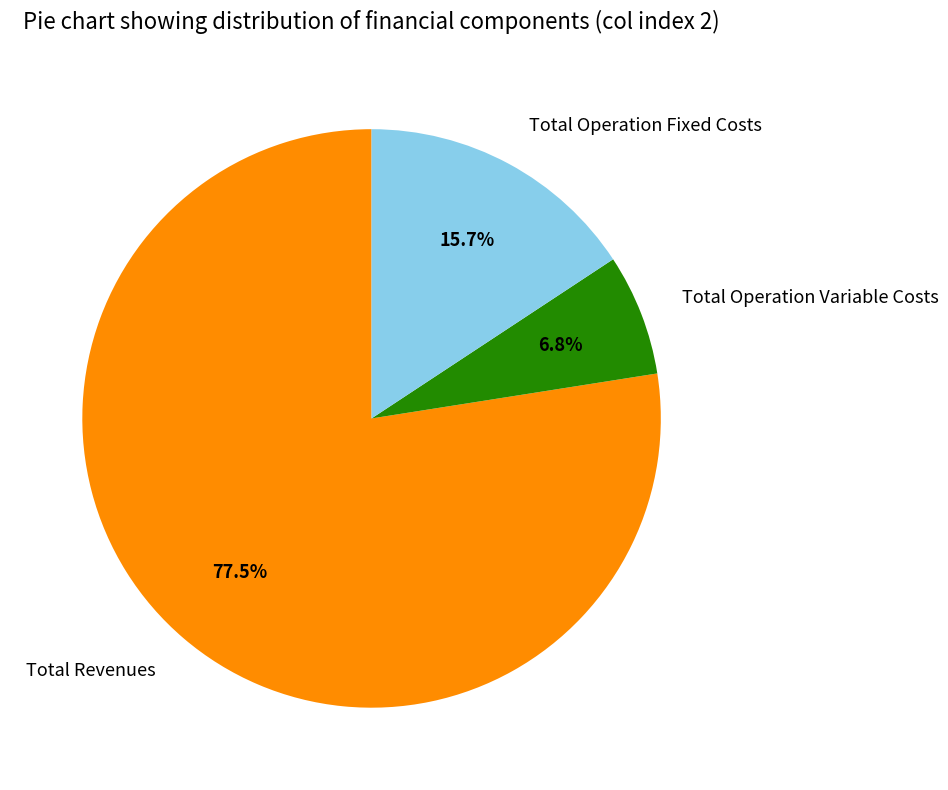

Does any single category account for the majority?

Yes